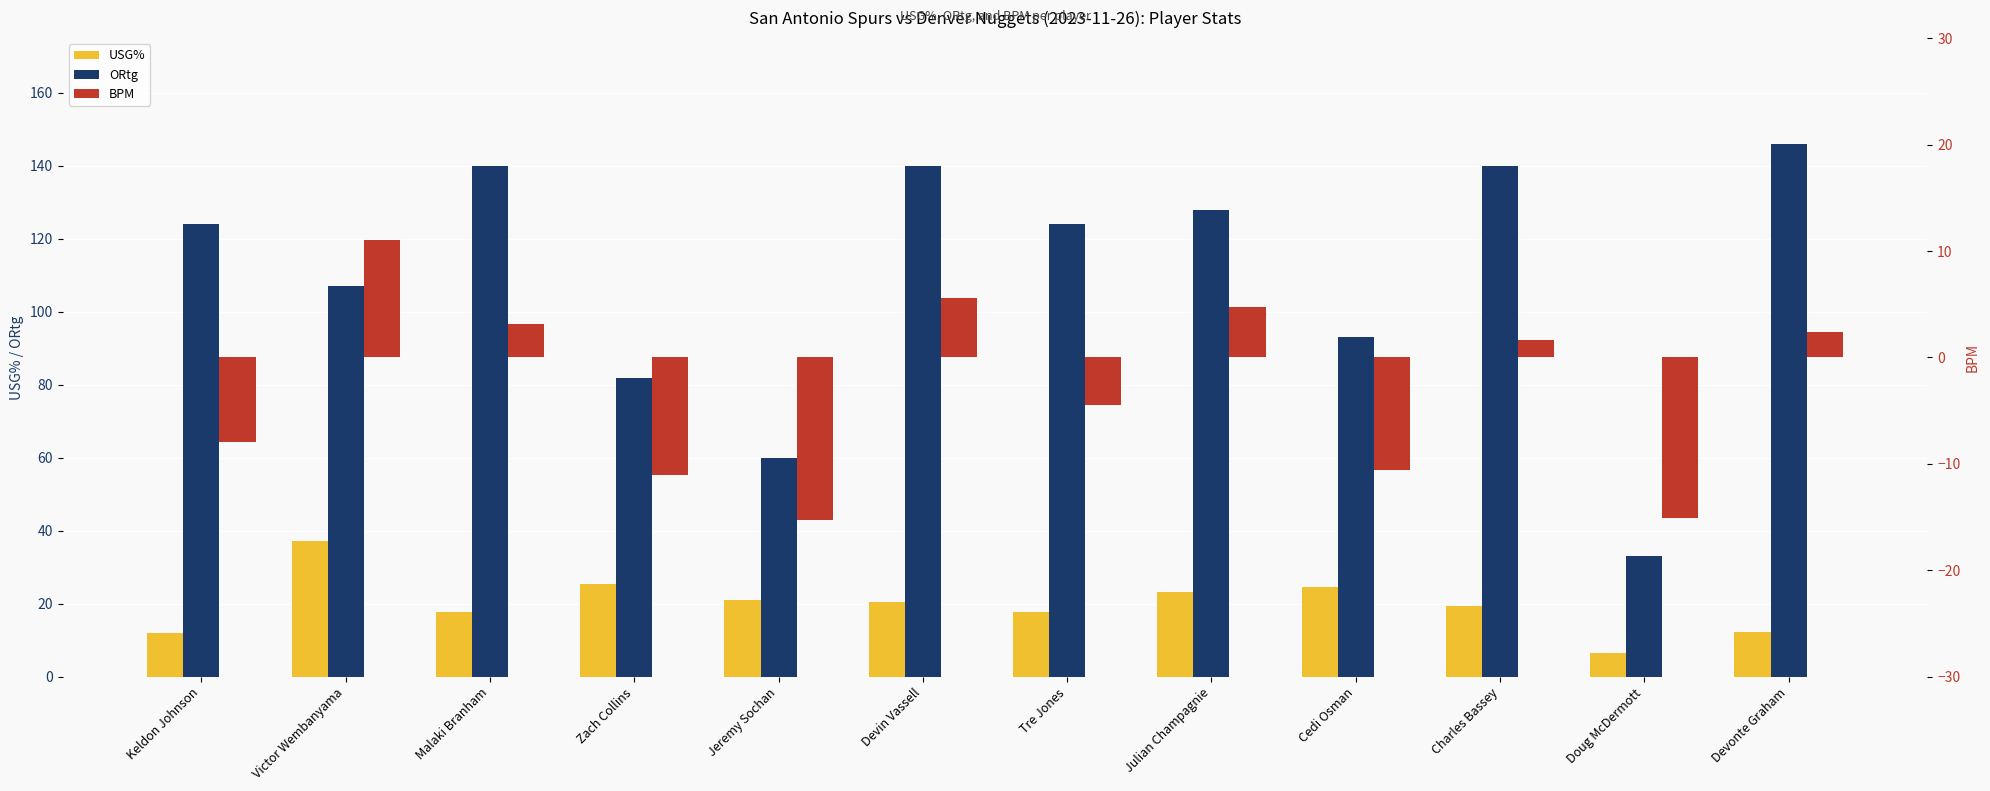

What is the label of the 5th bar from the left?

Jeremy Sochan